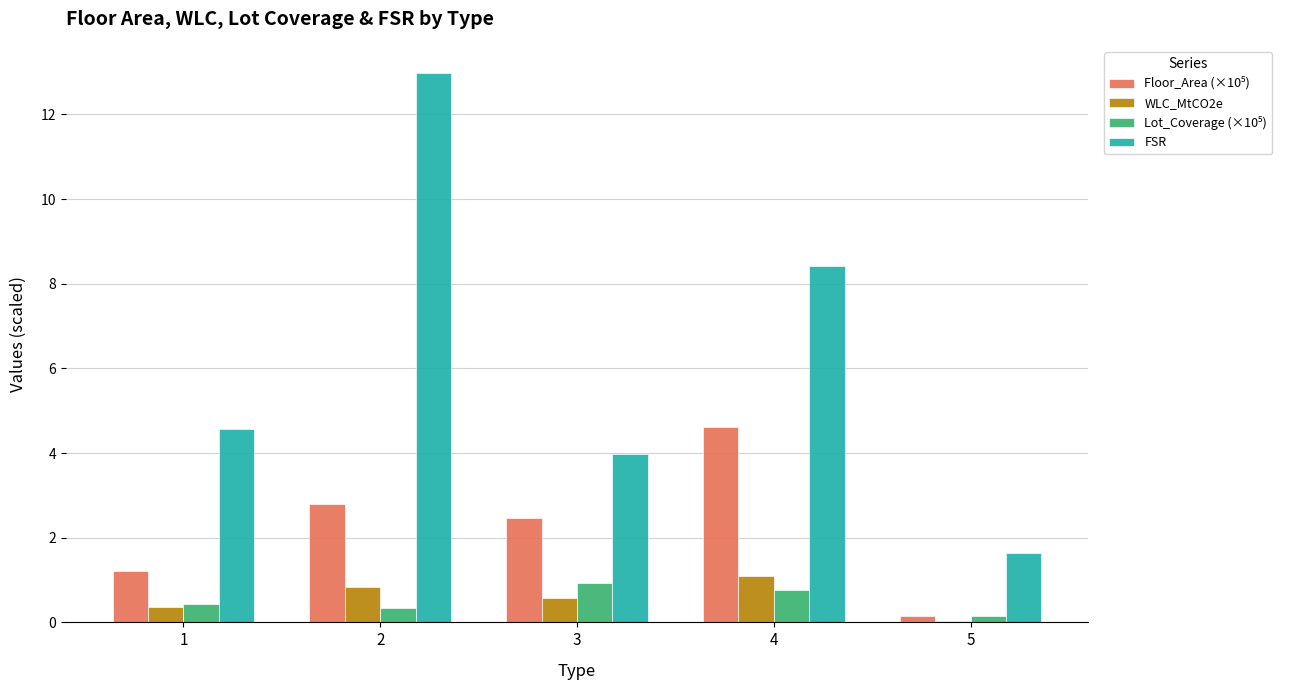

Which series has the largest total across all categories?

FSR